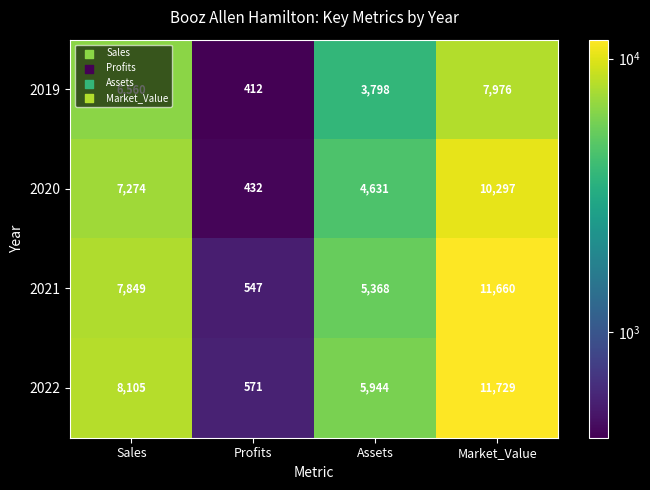

The 2020 series shows 4631 at Assets. True or false?

True